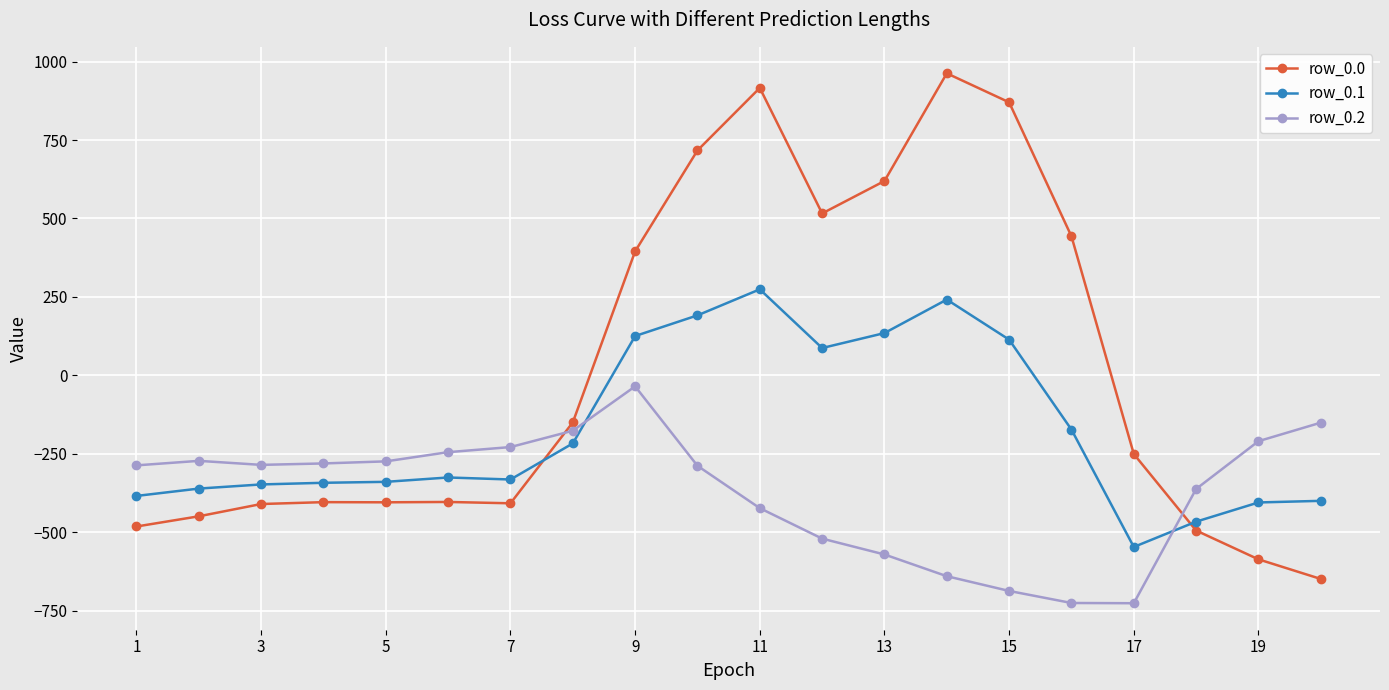

How many values in row_0.0 are above zero?

8